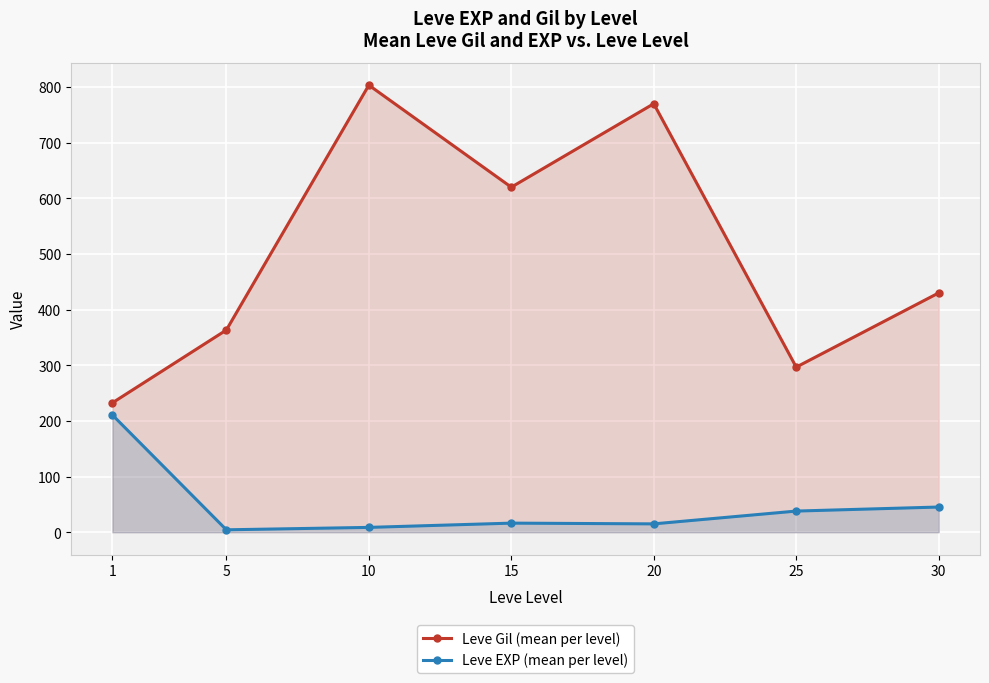

What is the average value of the Leve Gil (mean per level) series?

502.3